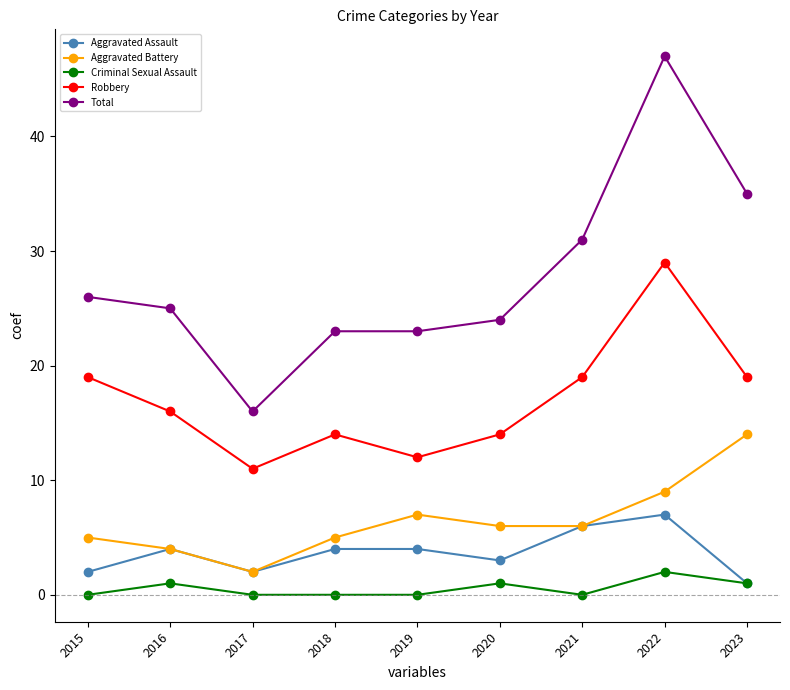

Does the chart have visible grid lines?

No